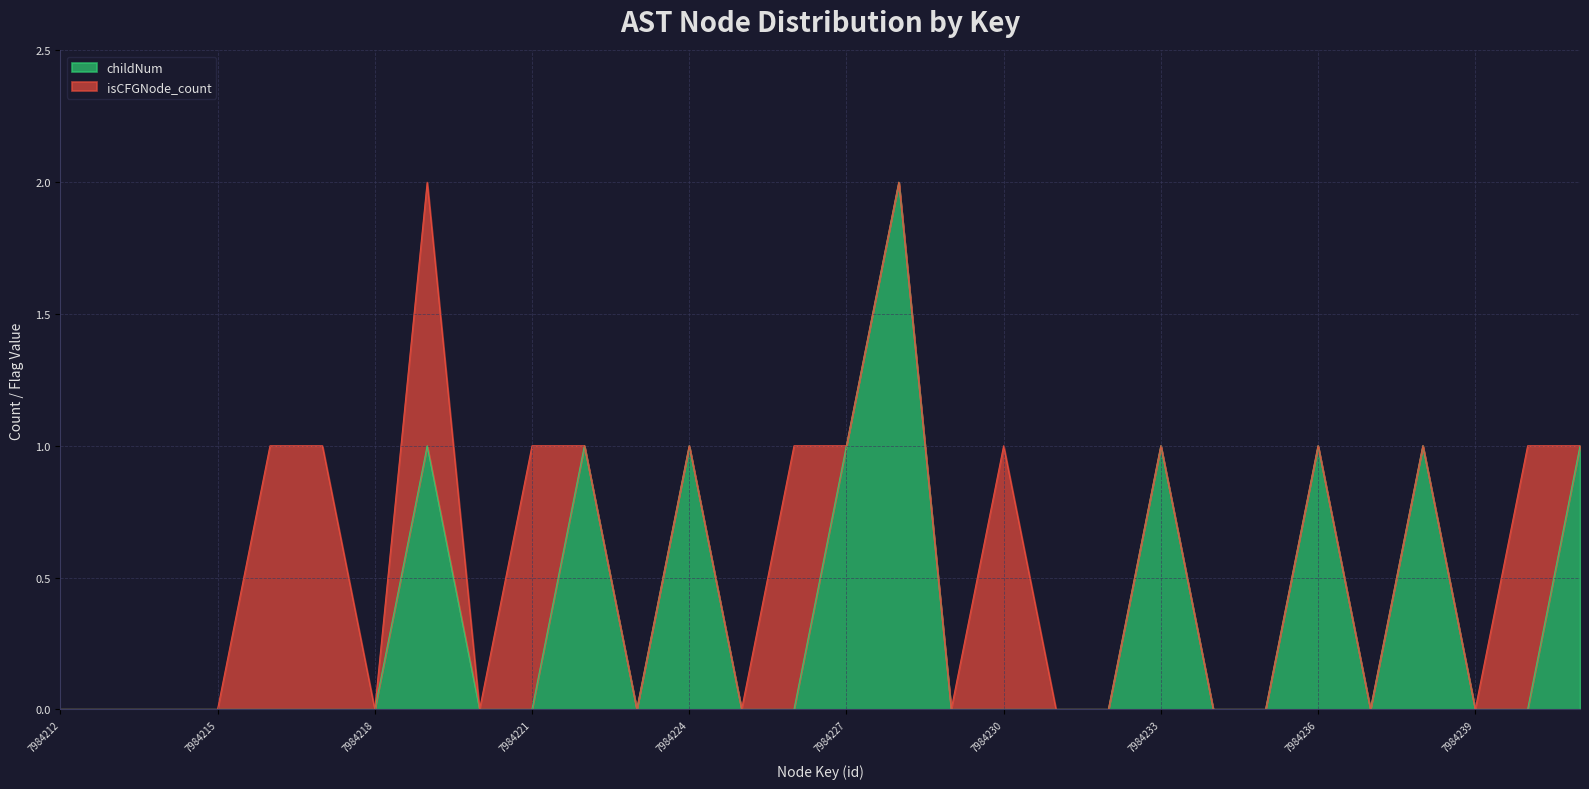

Reading right to left, extract all data points from this chart.

1	0	0	1	0	1	0	0	1	0	0	0	0	2	1	0	0	1	0	1	0	0	1	0	0	0	0	0	0	0